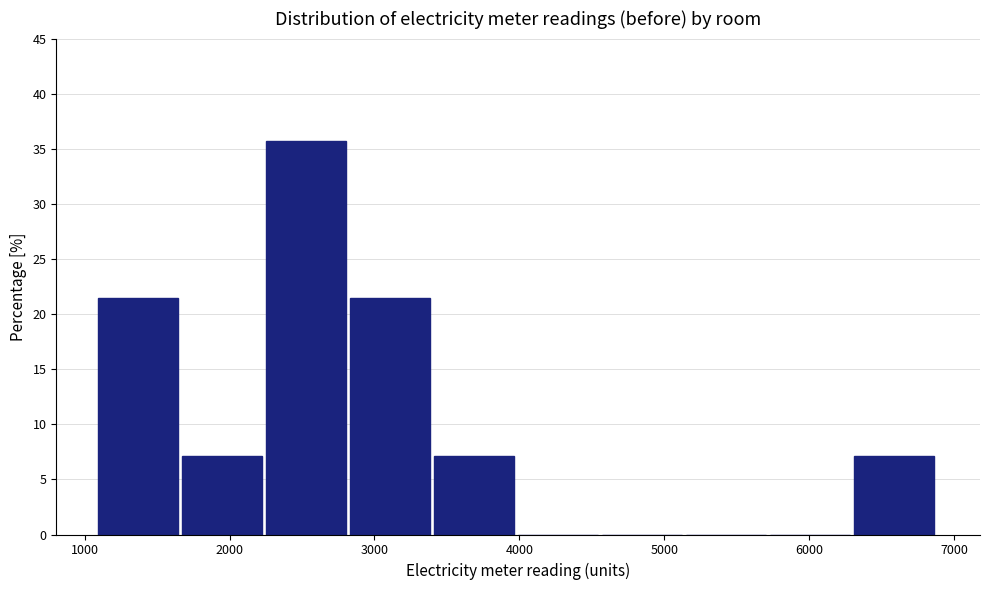

Reading left to right, transcribe this chart: for each bar, give the range it covers on the x-axis and its height. Neither the bar edges nor the heights are printed on the chart, so give them approximately, as read against the axes.

1100 to 1700: 21.5
1700 to 2300: 7.0
2300 to 2800: 35.5
2800 to 3400: 21.5
3400 to 4000: 7.0
4000 to 4600: 0
4600 to 5200: 0
5200 to 5700: 0
5700 to 6300: 0
6300 to 6900: 7.0